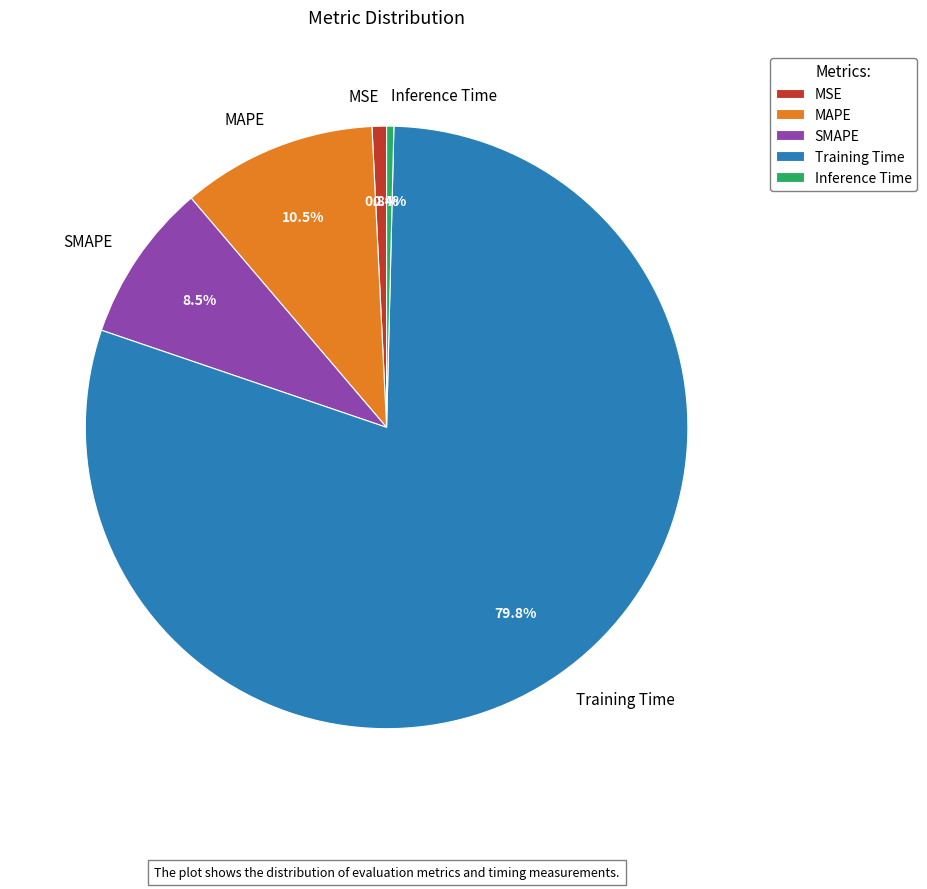

To the nearest percent, what percentage of the pie is MSE?

1%